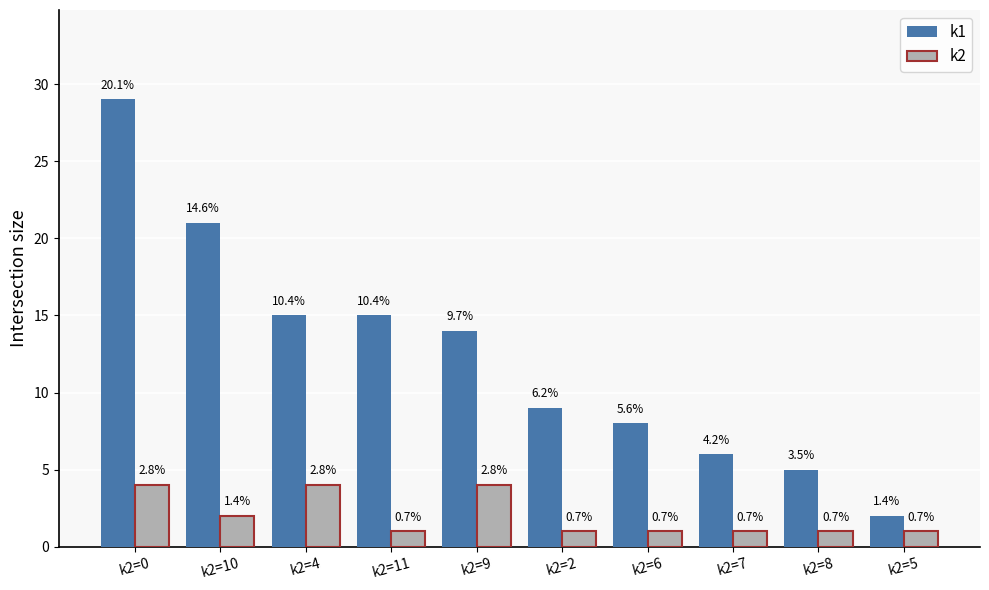

Reading right to left, list all the values displayed in this chart.

k1: 2	5	6	8	9	14	15	15	21	29
k2: 1	1	1	1	1	4	1	4	2	4